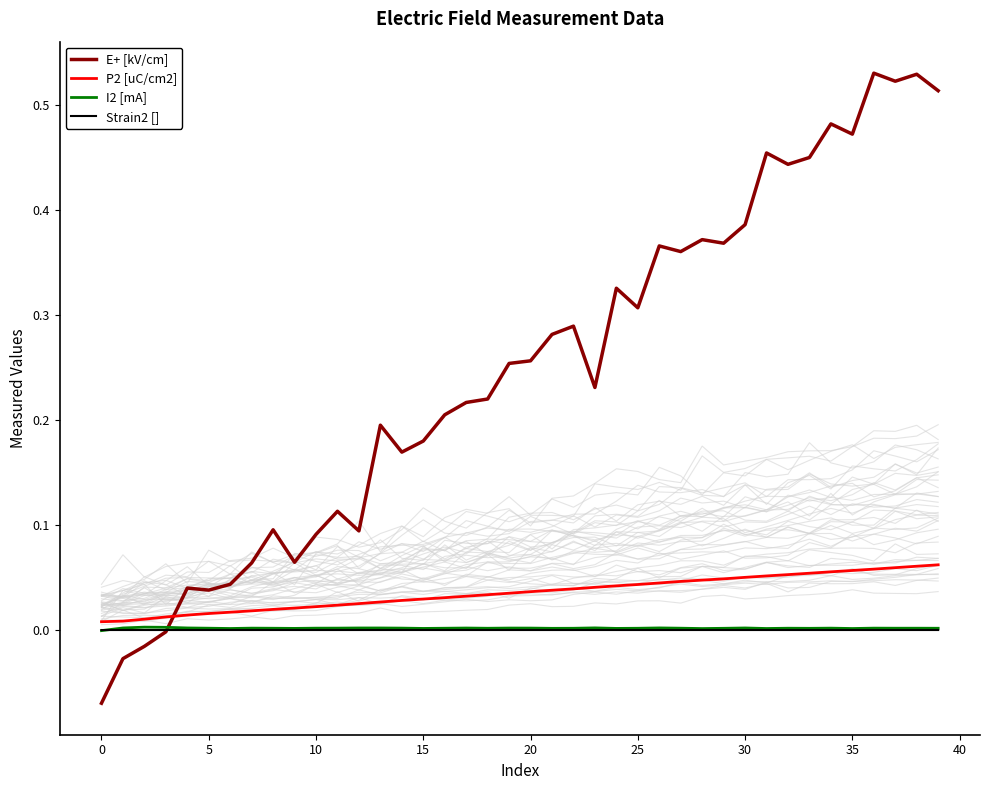

How many negative values does the I2 [mA] series have?

1